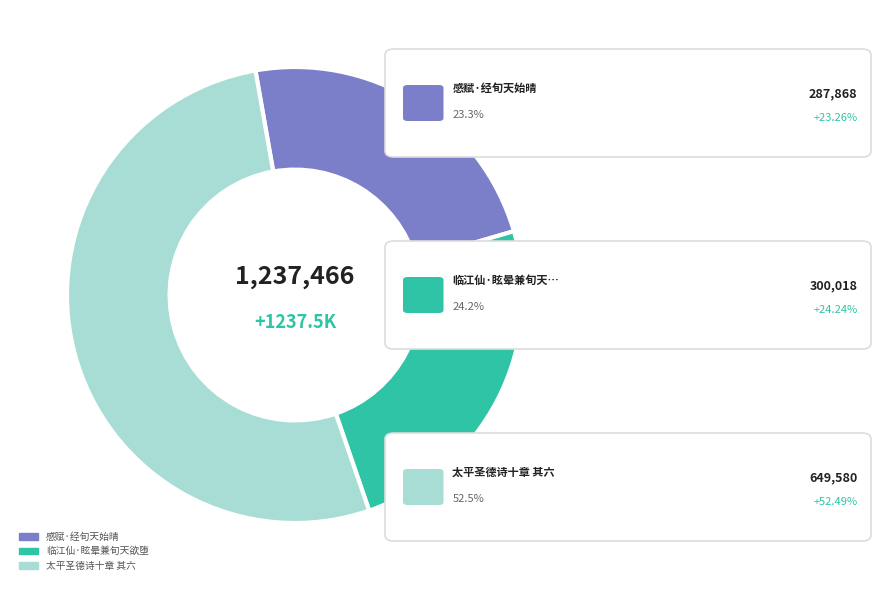

What is the ratio of the value at 感赋·经旬天始晴 to the value at 临江仙·眩晕兼旬天欲堕?

1.0